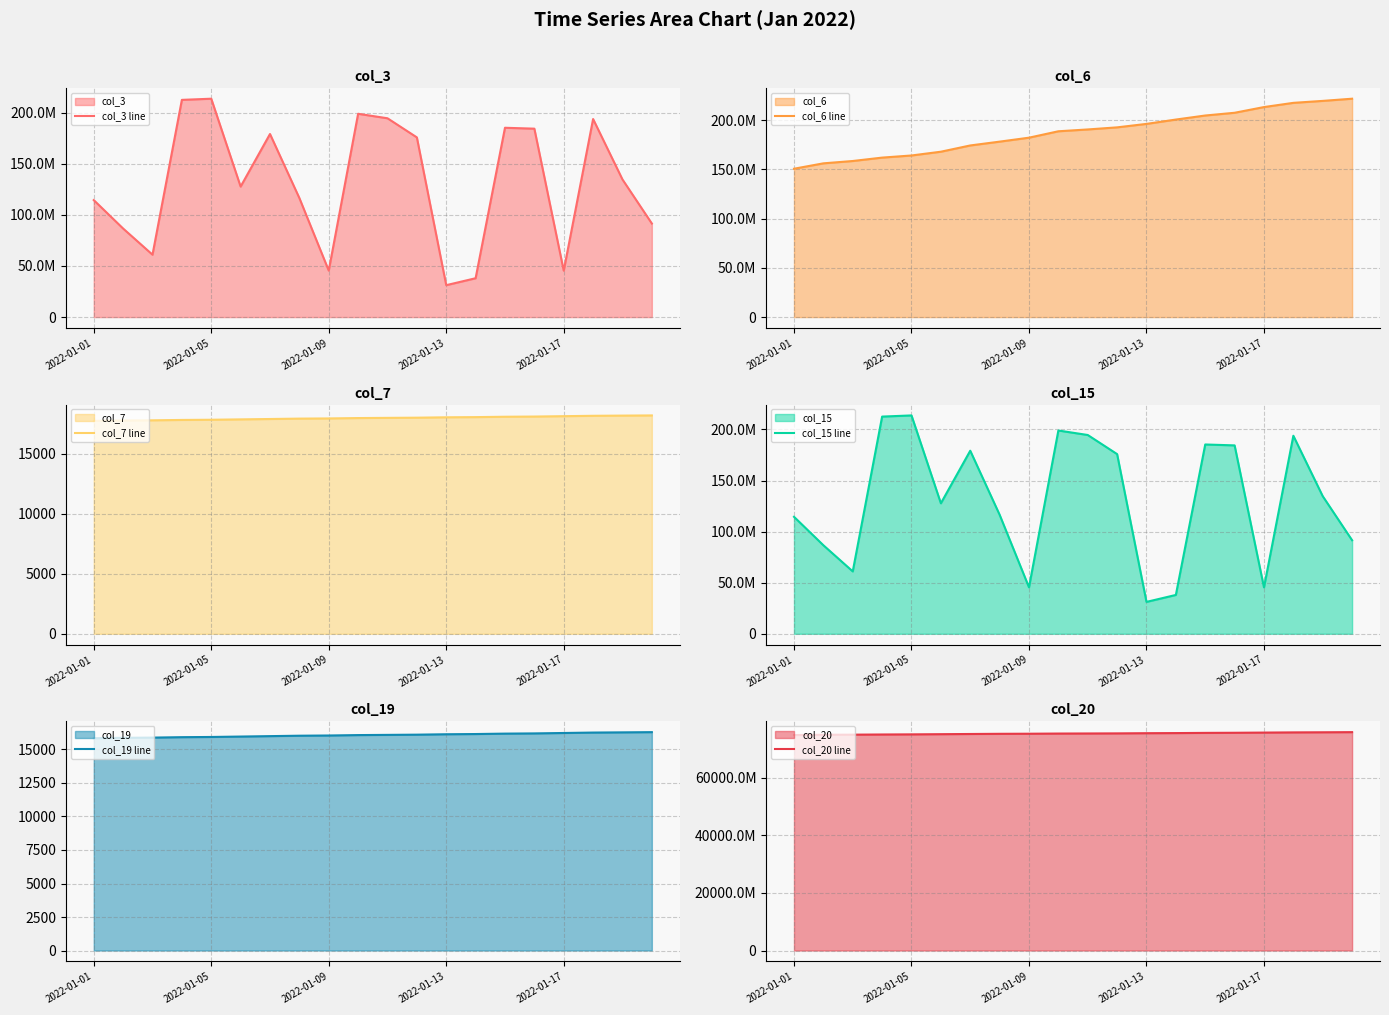

What is the highest value of the col_7 line series?

18183